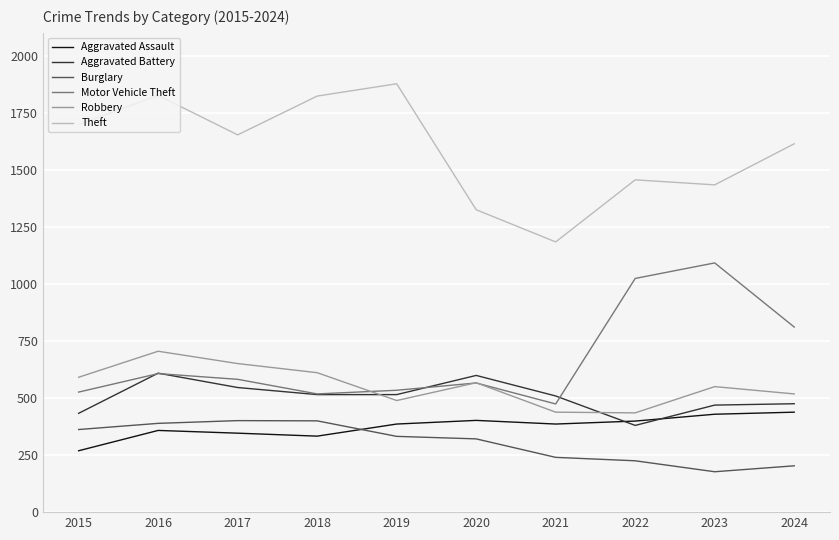

What is the lowest value of the Theft series?

1184